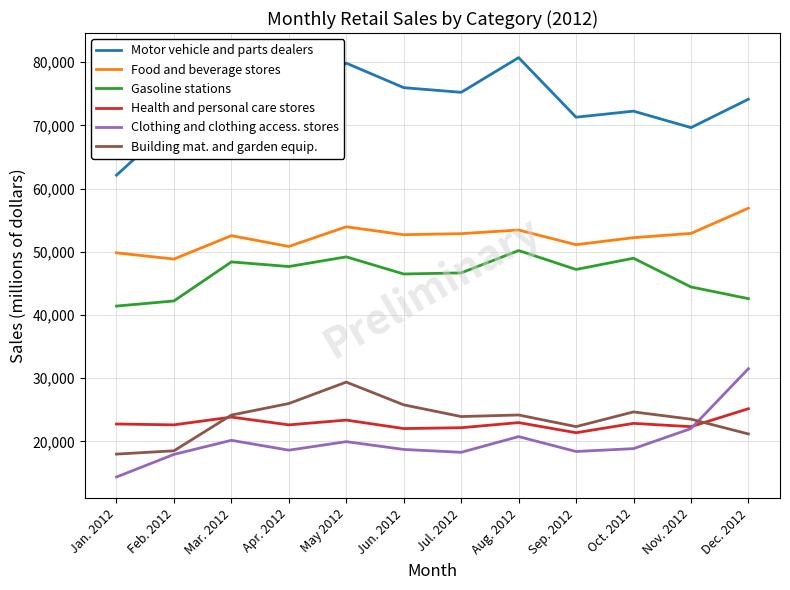

What is the label of the 6th point from the right?

Jul. 2012